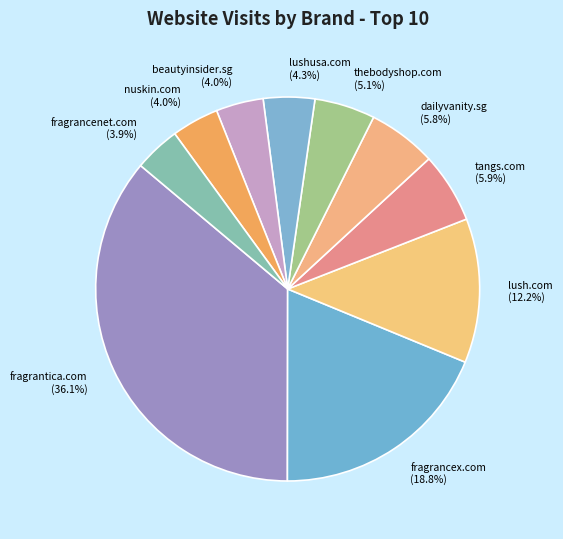

To the nearest percent, what is the average slice percentage?

10%